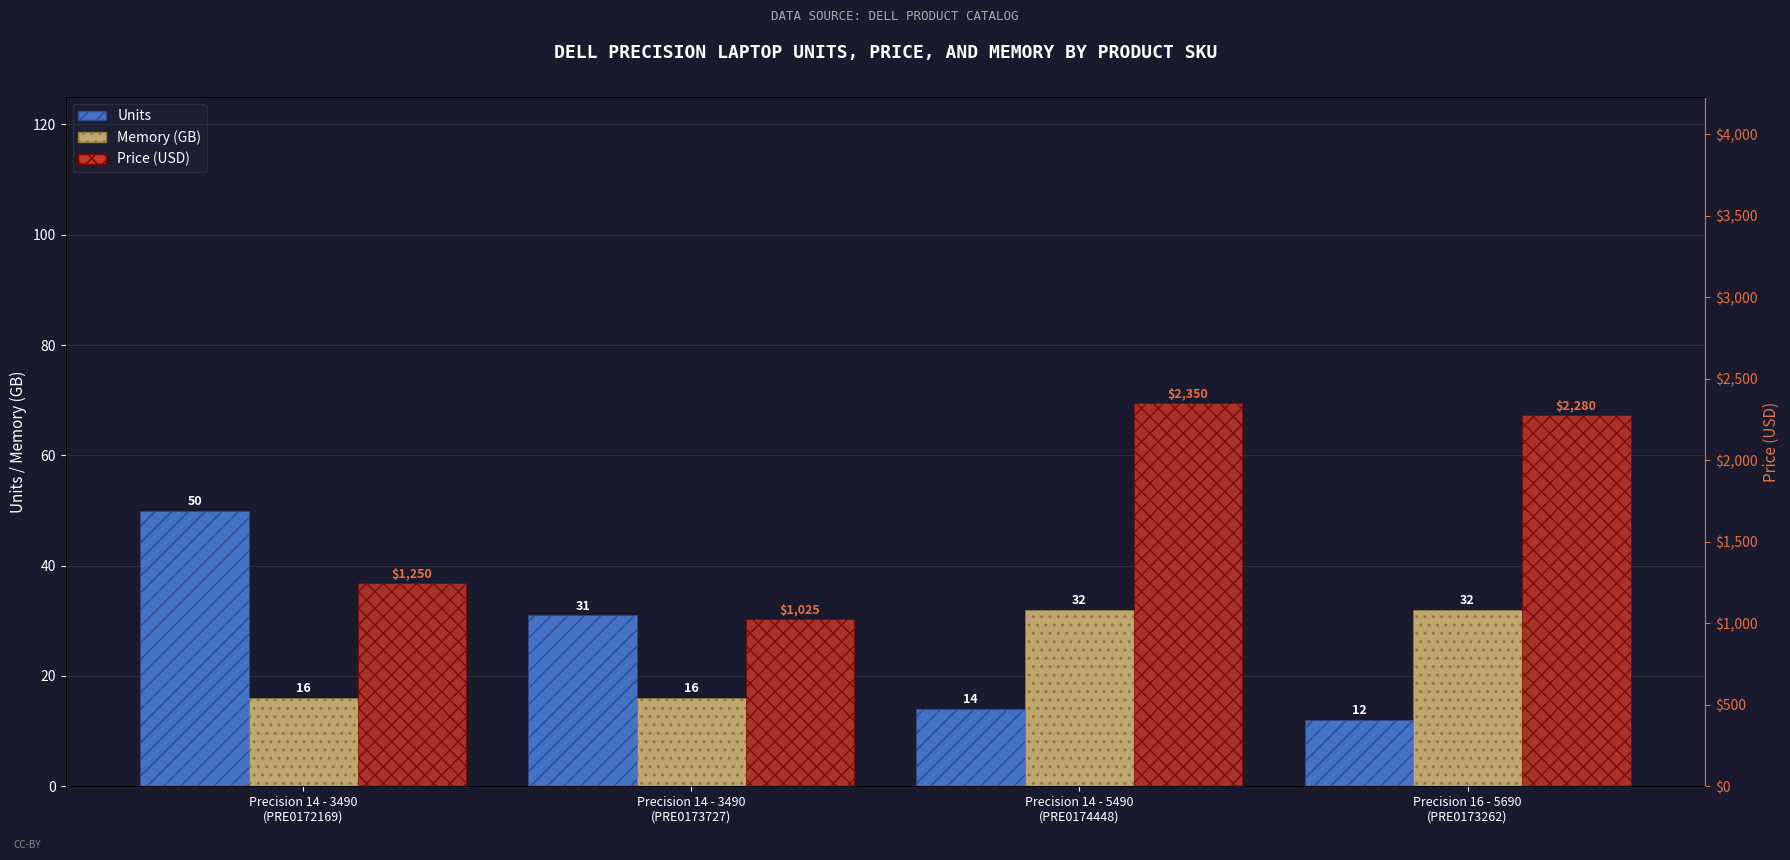

What is the greatest value displayed?

2350